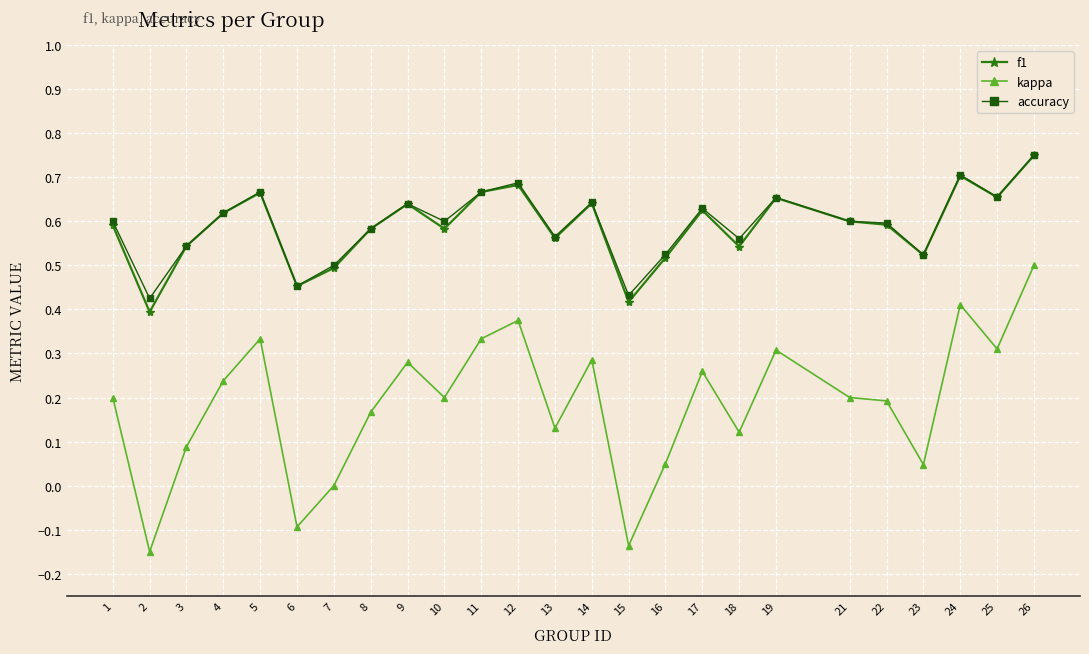

The value of f1 at 16 is 0.5. True or false?

True